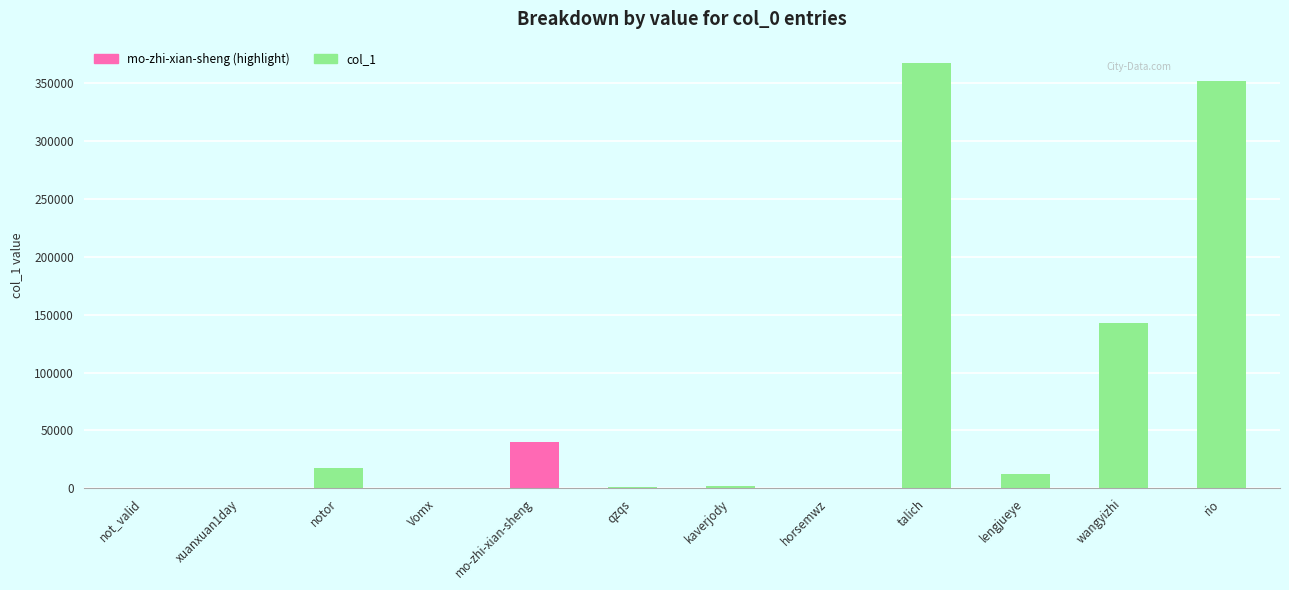

How many categories are shown in the chart?

12